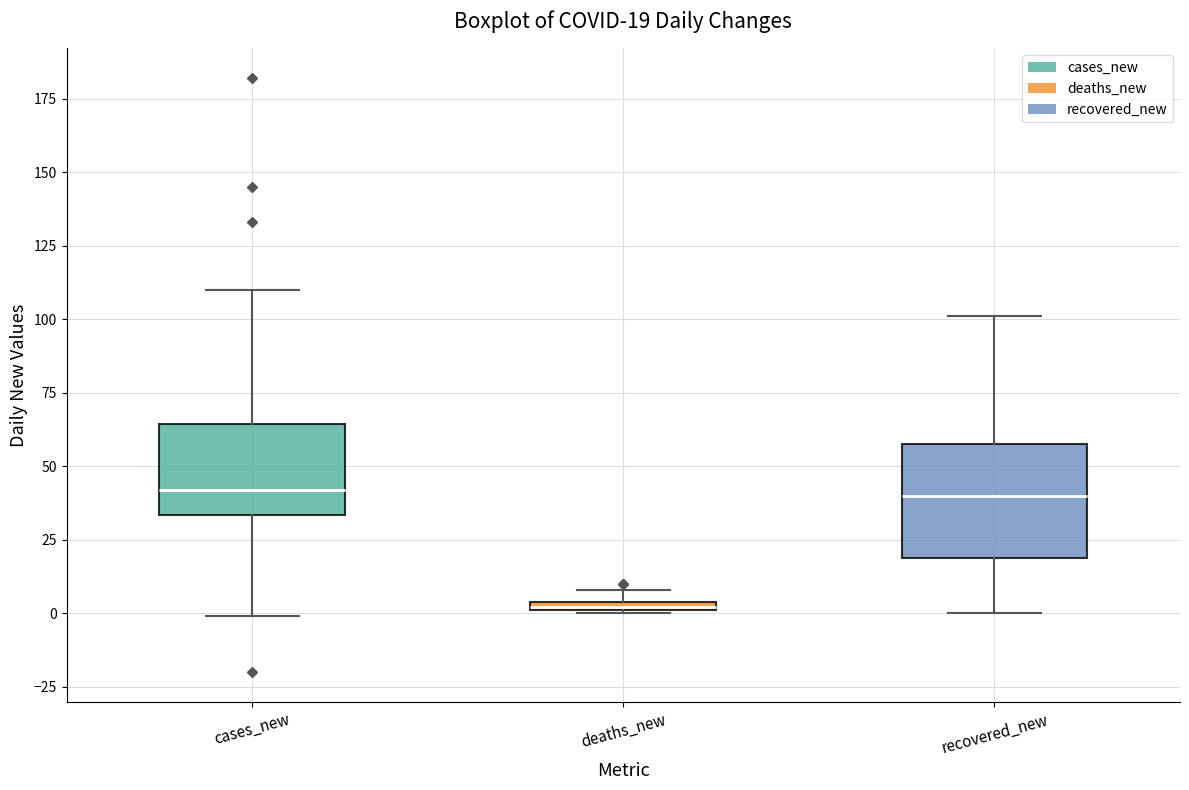

Which box is the tallest, from its lower edge to its upper edge?

recovered_new